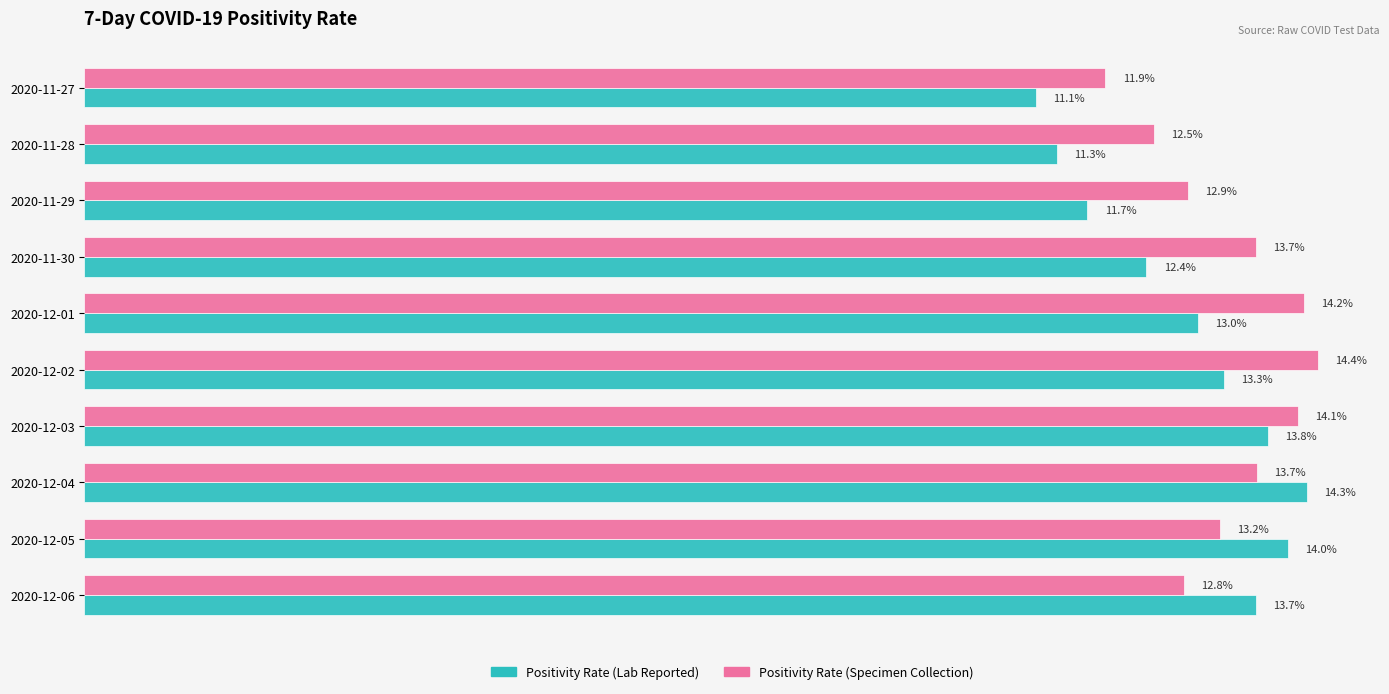

Which category has the lowest value in the Positivity Rate (Lab Reported) series?

2020-11-27